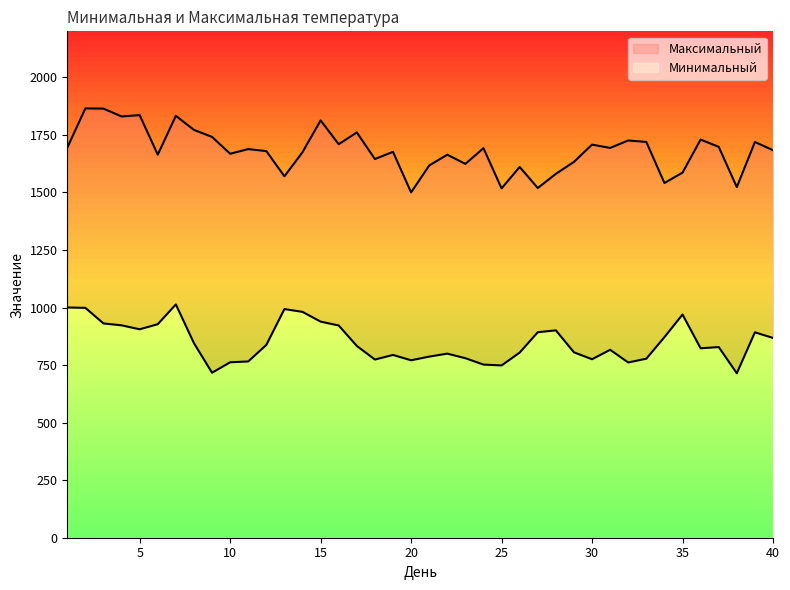

At 20, list the series in order from largest to smallest.

Максимальный, Минимальный